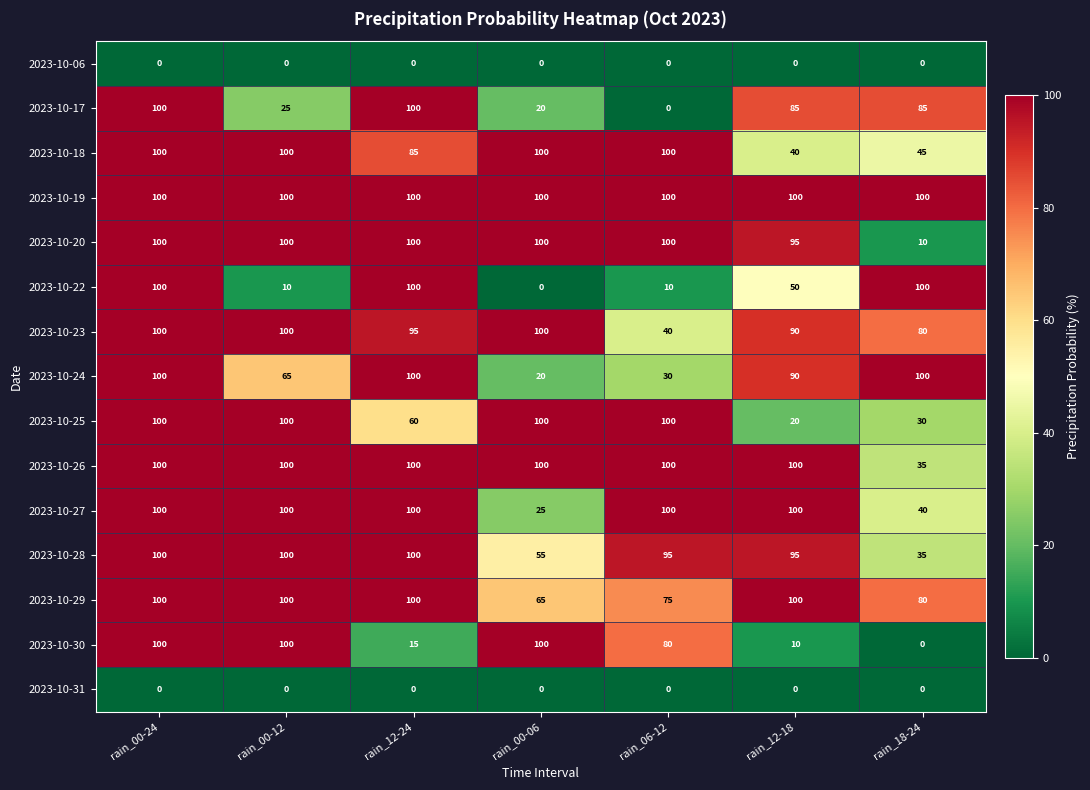

What is the average value of the 2023-10-23 series?

86